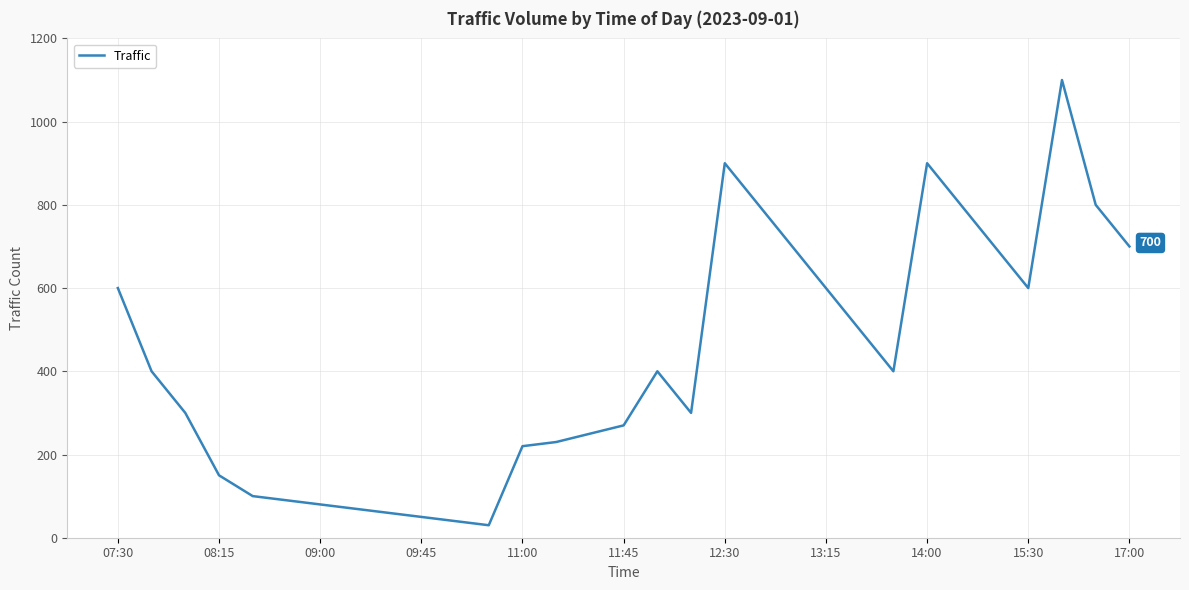

What is the minimum value shown in the chart?

30